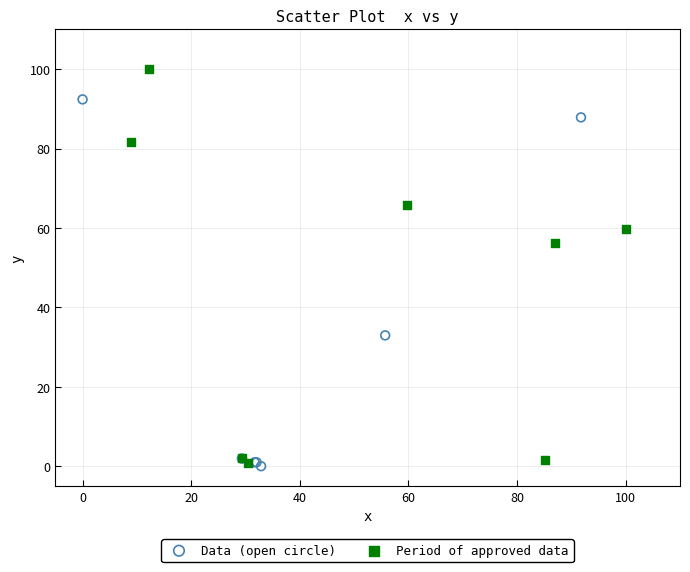

Which series reaches the maximum Y coordinate?

Period of approved data